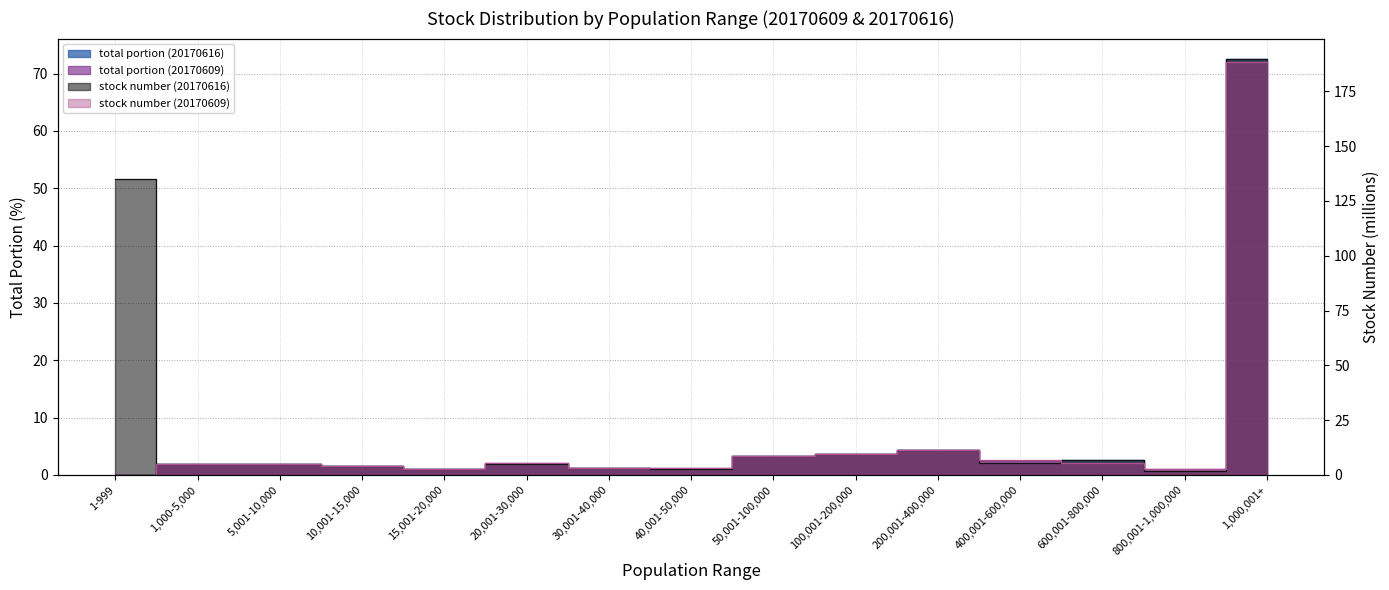

What position from the right is 800,001-1,000,000?

2